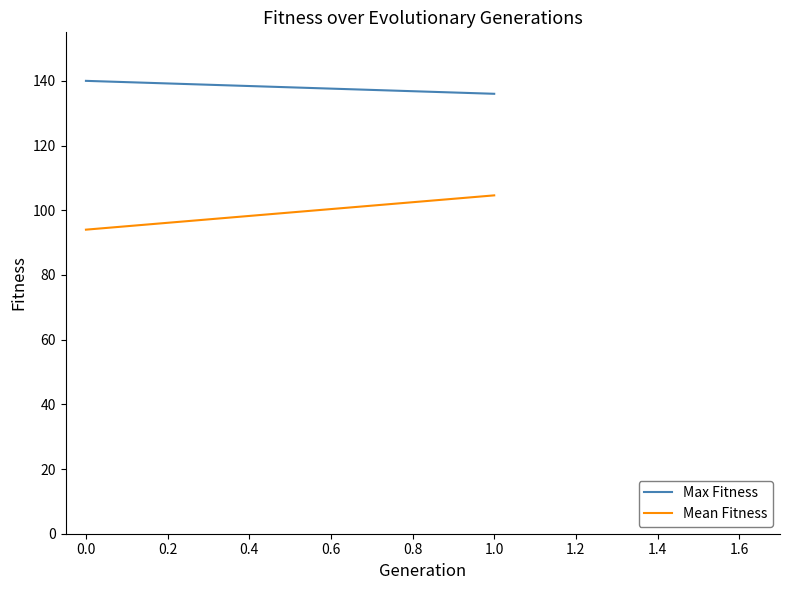

What are all the series names shown in the legend?

Max Fitness, Mean Fitness